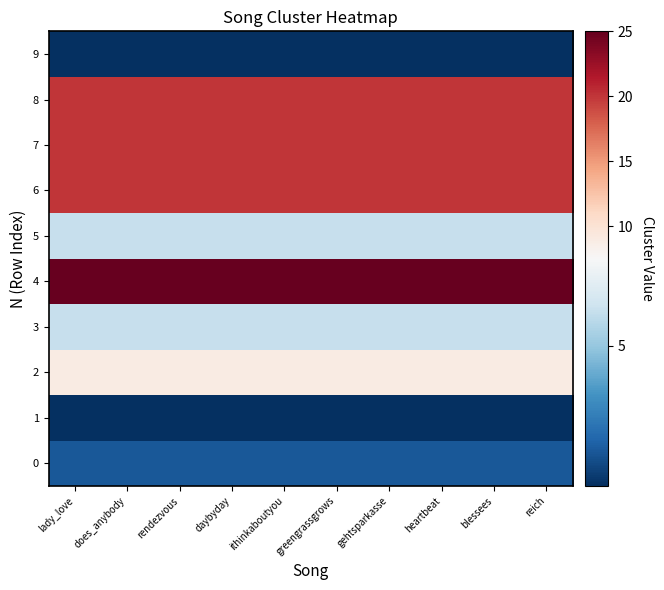

What is the spread (max minus min) of values at gehtsparkasse?

24